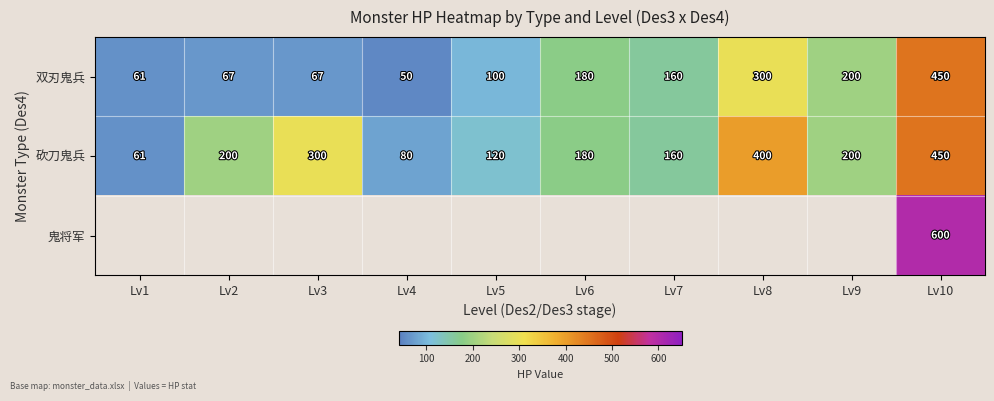

How many categories are shown in the chart?

10